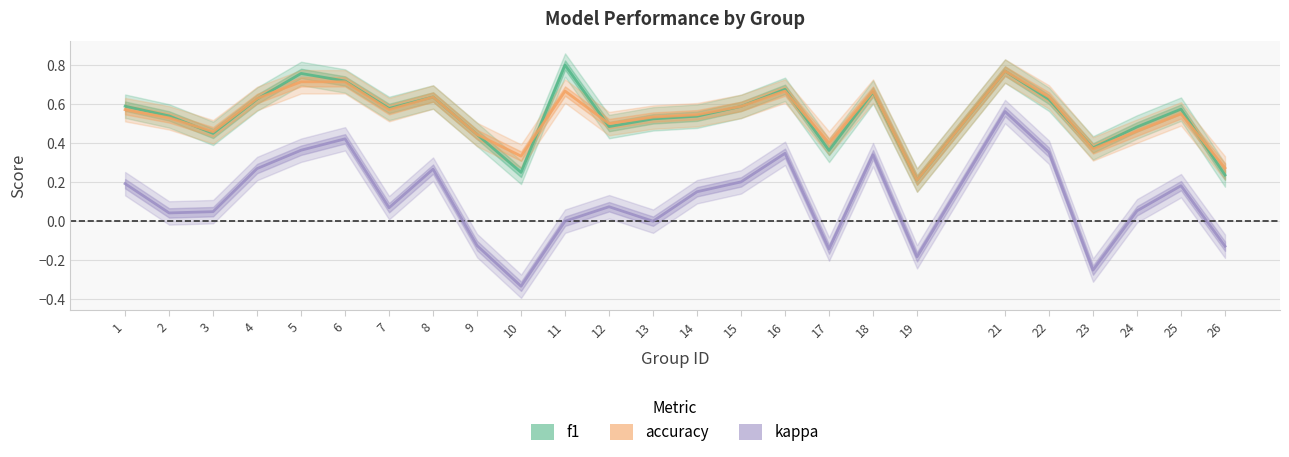

Does the chart have visible grid lines?

Yes